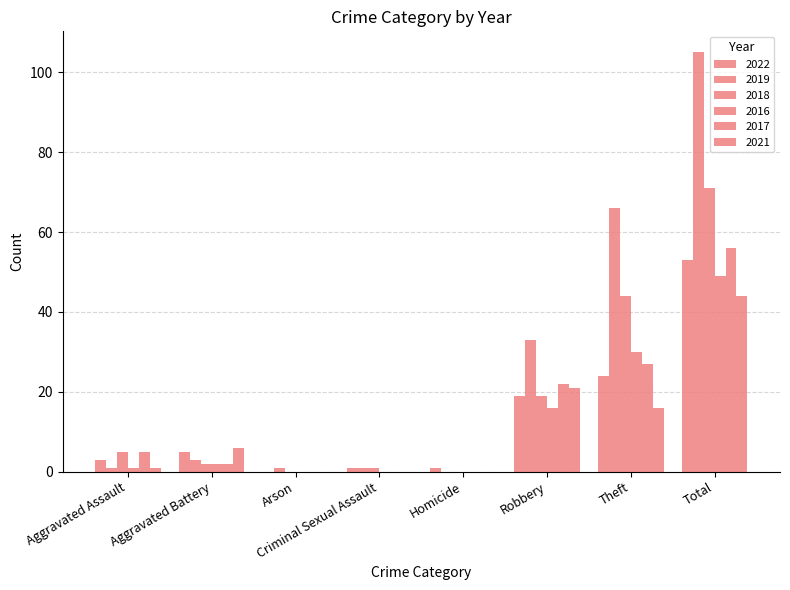

Reading right to left, extract all data points from this chart.

2022: 53	24	19	1	1	0	5	3
2019: 105	66	33	0	1	1	3	1
2018: 71	44	19	0	1	0	2	5
2016: 49	30	16	0	0	0	2	1
2017: 56	27	22	0	0	0	2	5
2021: 44	16	21	0	0	0	6	1